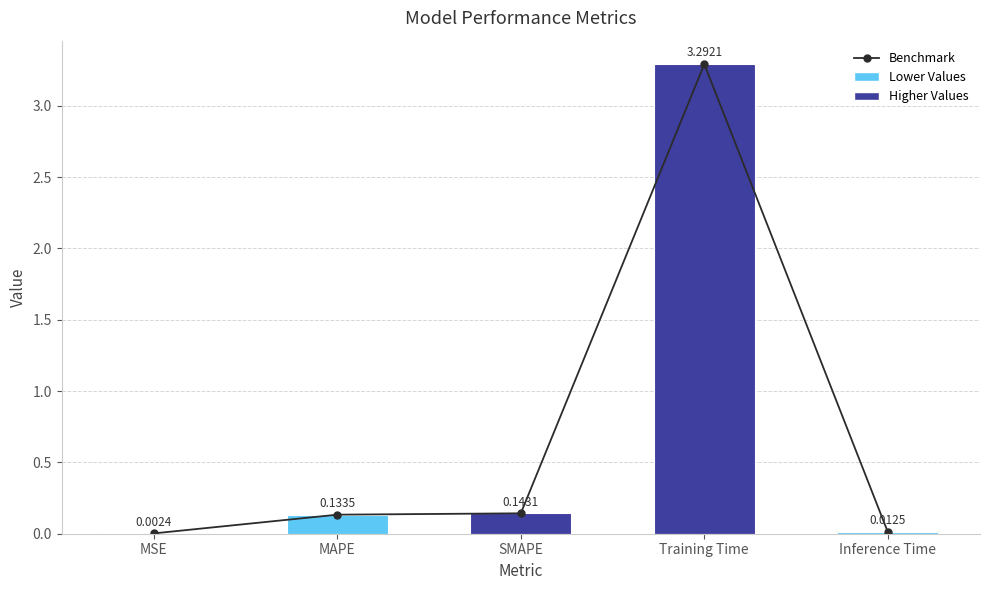

Which has a higher value, MSE or SMAPE?

SMAPE